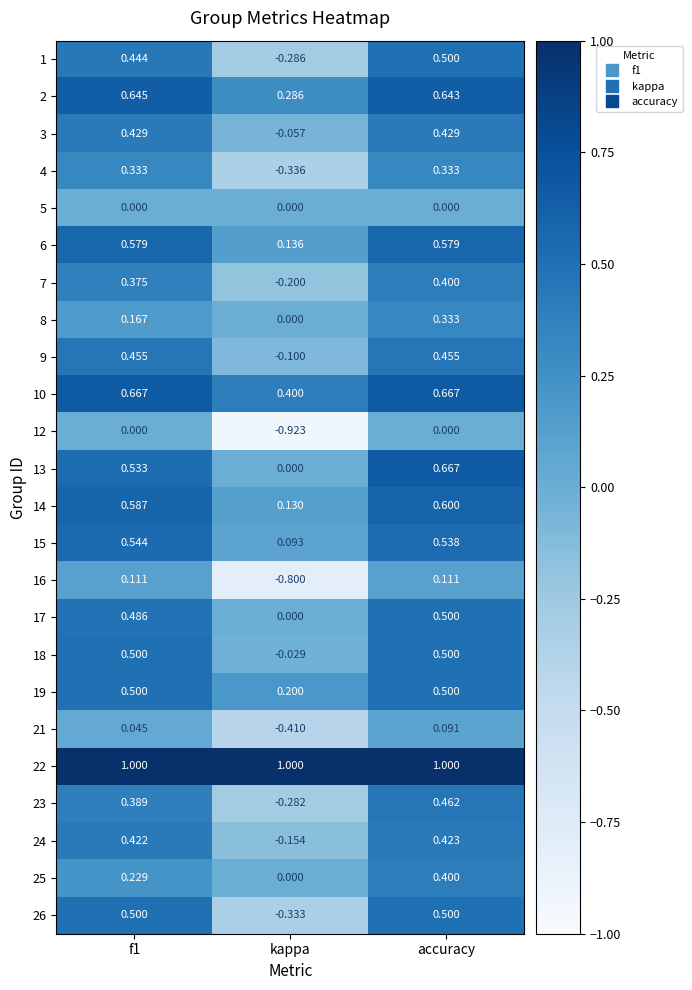

At which category is the sum across all series the highest?

accuracy